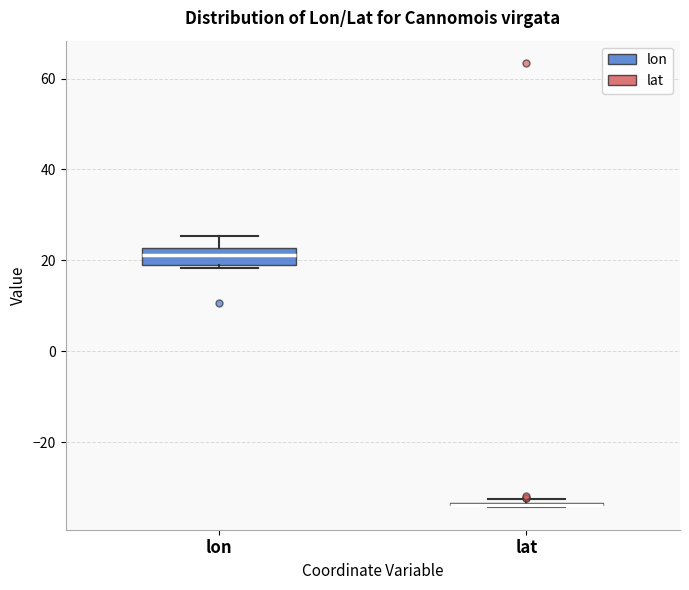

Comparing the boxes themselves (not the whiskers), which one is the tallest?

lon